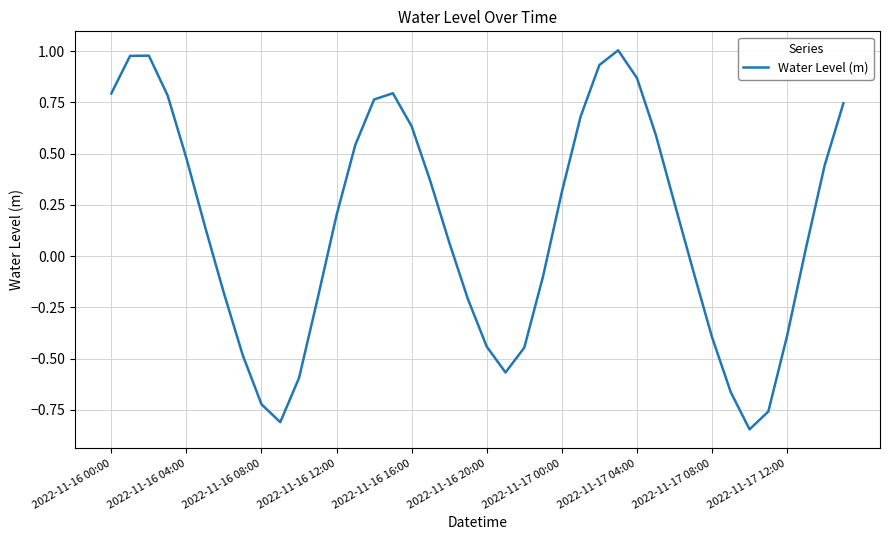

Is this an area chart (filled region under the line)?

No